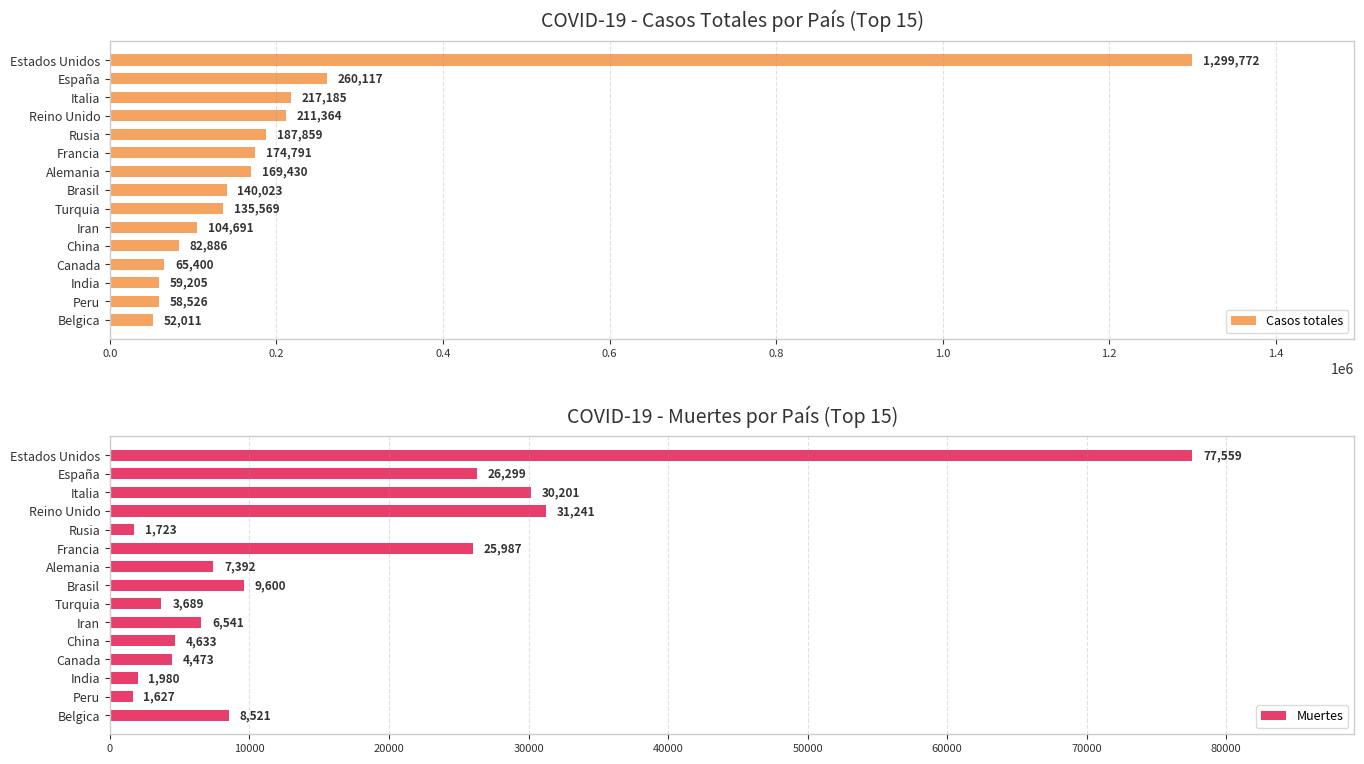

What is the average value of the Casos totales series?

214589